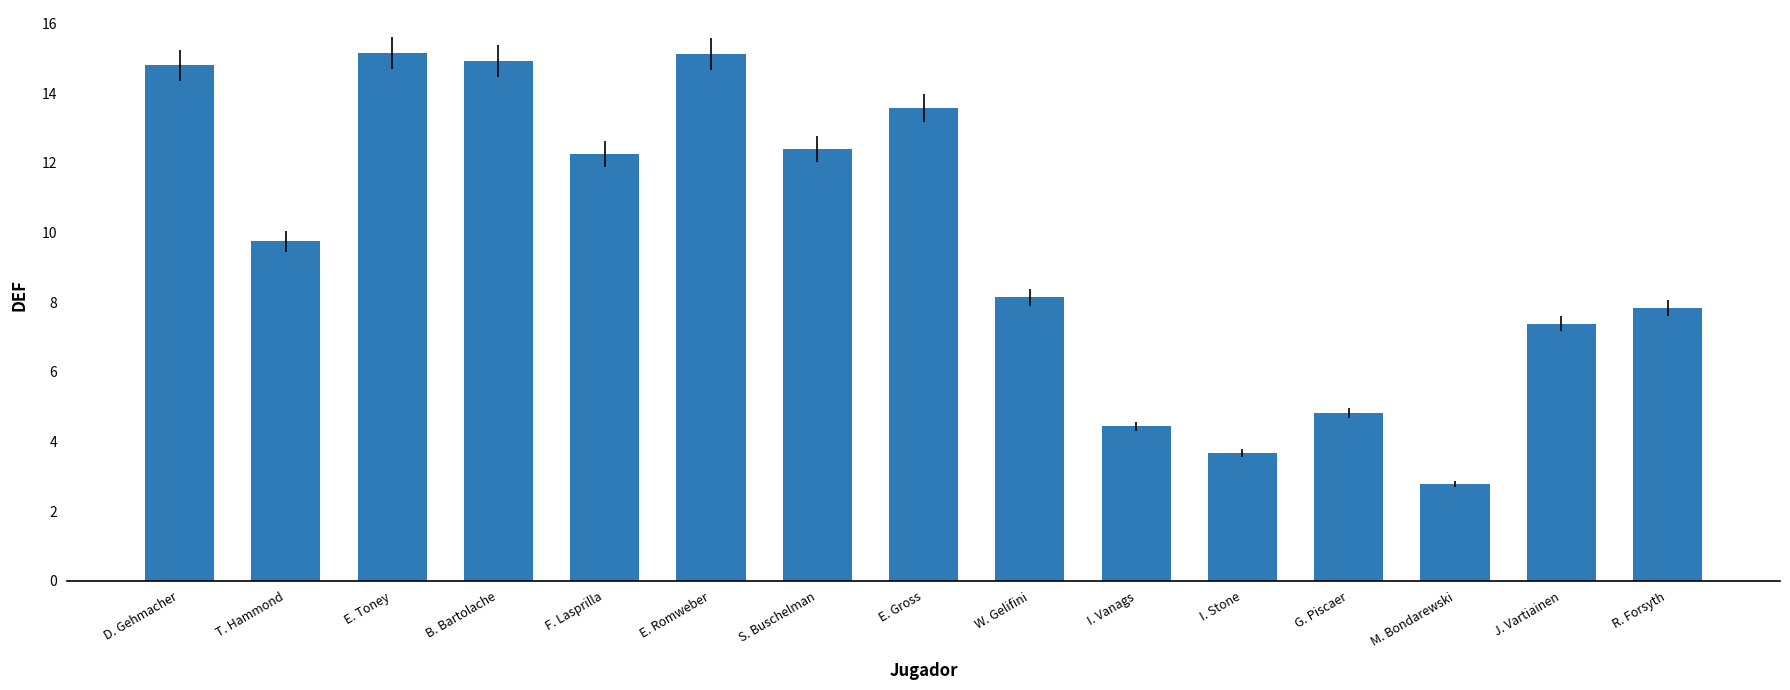

Which label corresponds to the smallest value in the chart?

M. Bondarewski